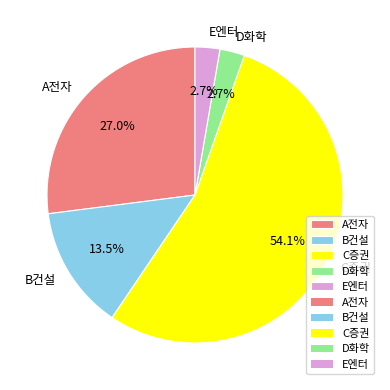

Count the number of slices in the pie.

5